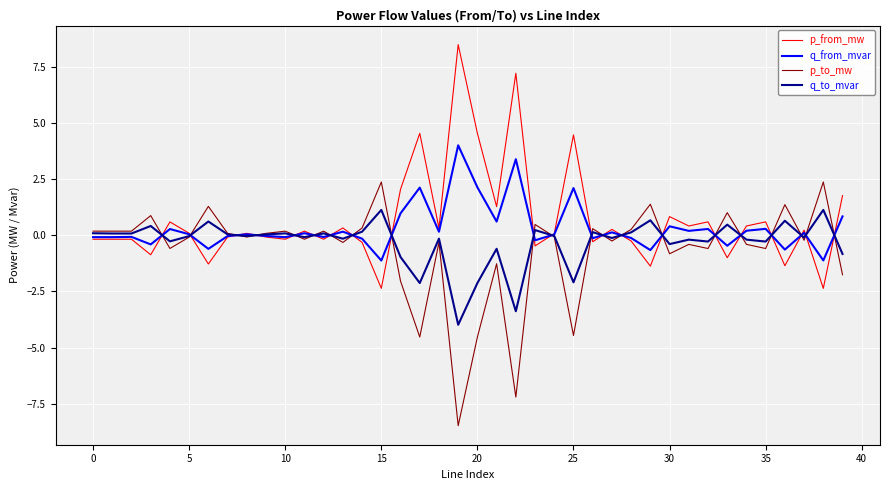

How many lines are shown in the chart?

4